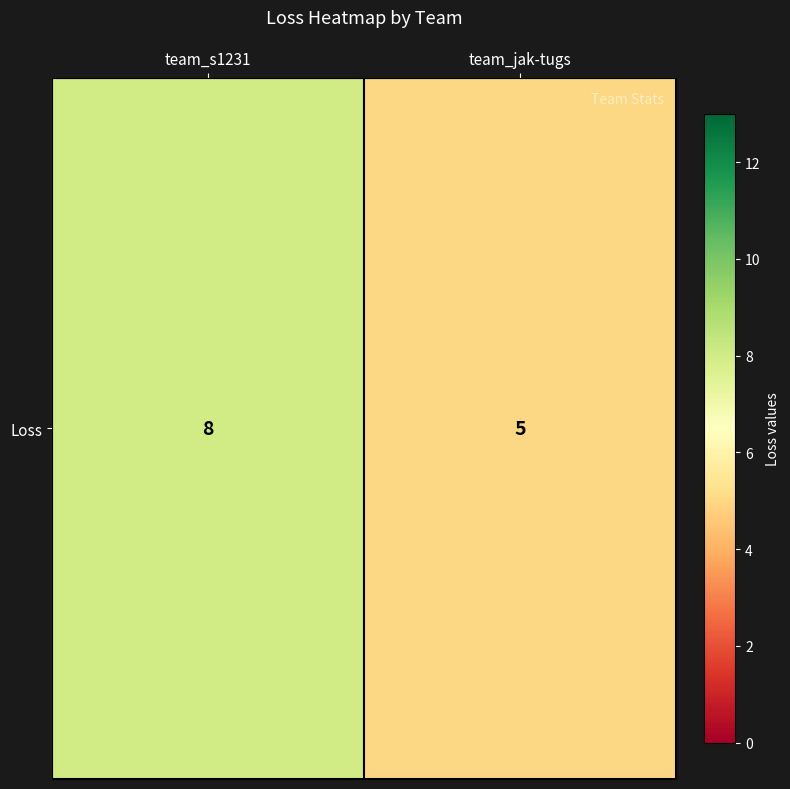

What is the change in value from team_s1231 to team_jak-tugs?

-3